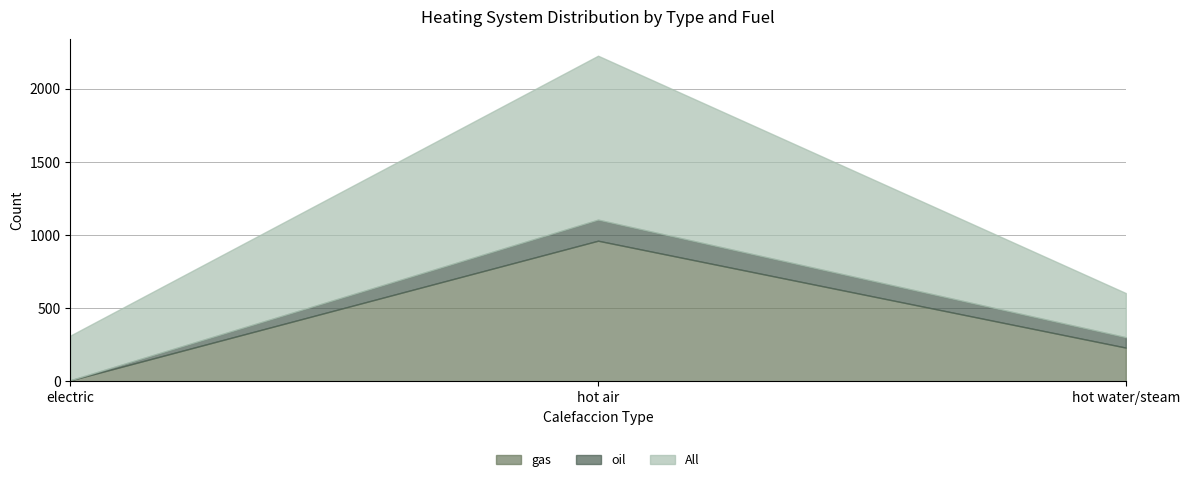

What is the approximate value of oil at electric?

1